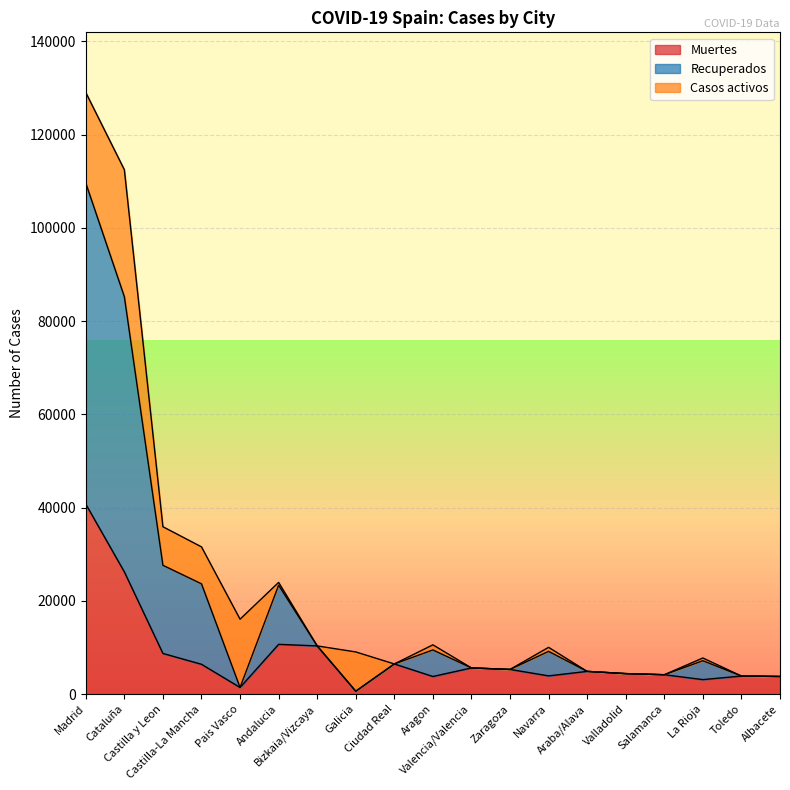

True or false: Recuperados and Muertes cross at least once.

False